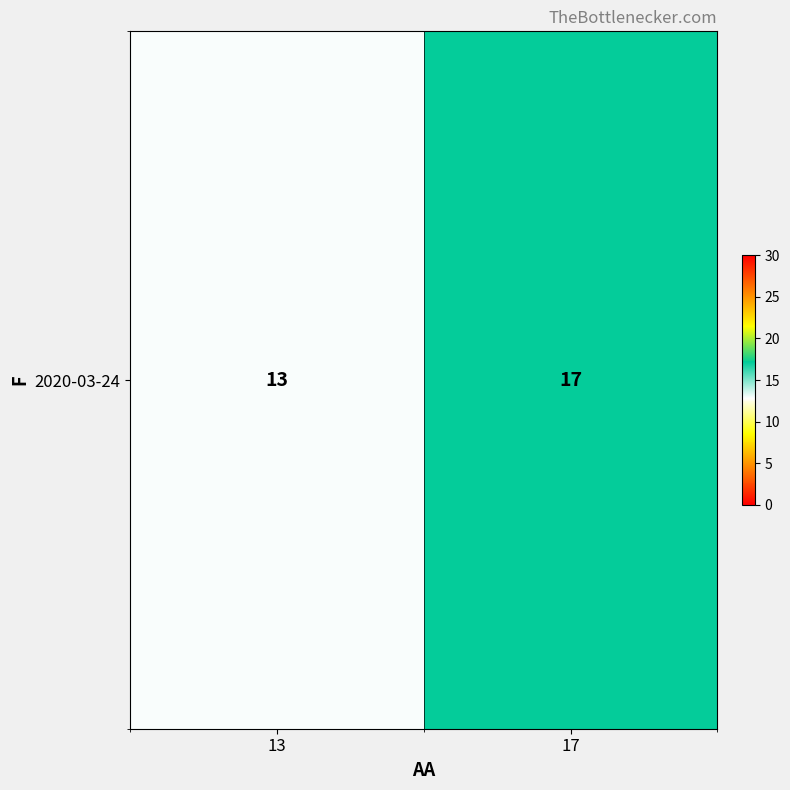

What is the change in value from 13 to 17?

+4